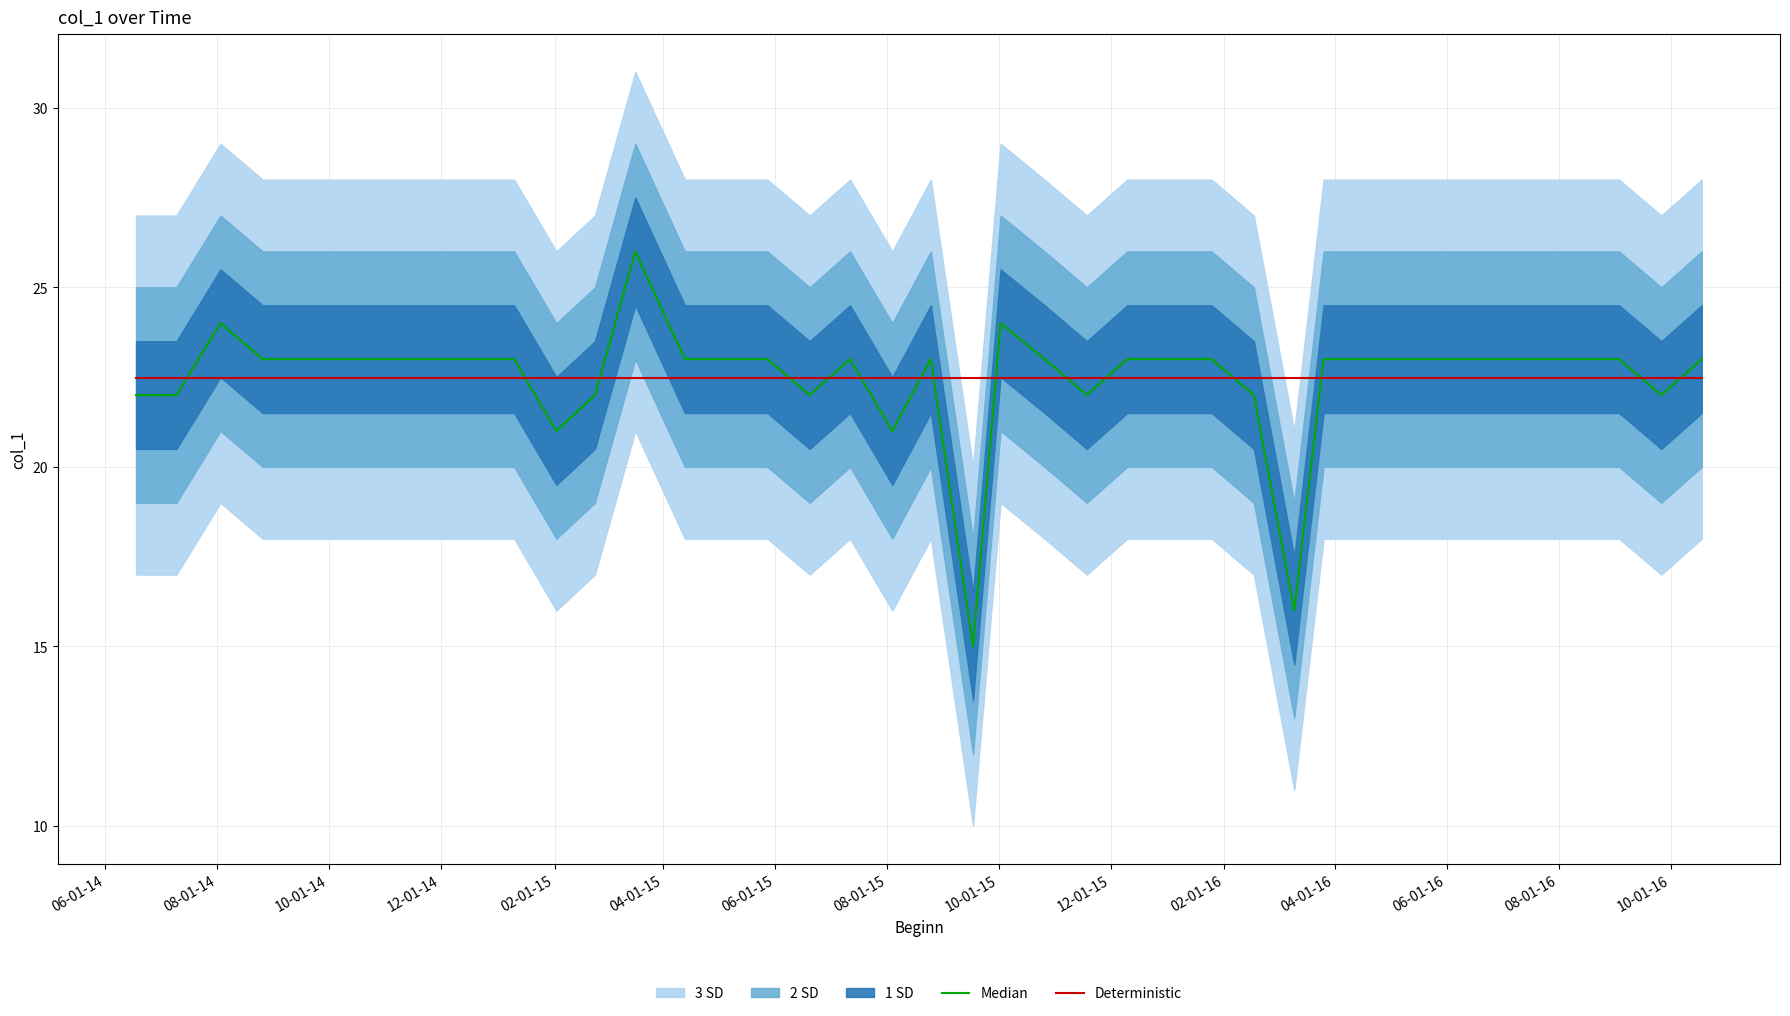

What is the greatest value displayed?

26.0